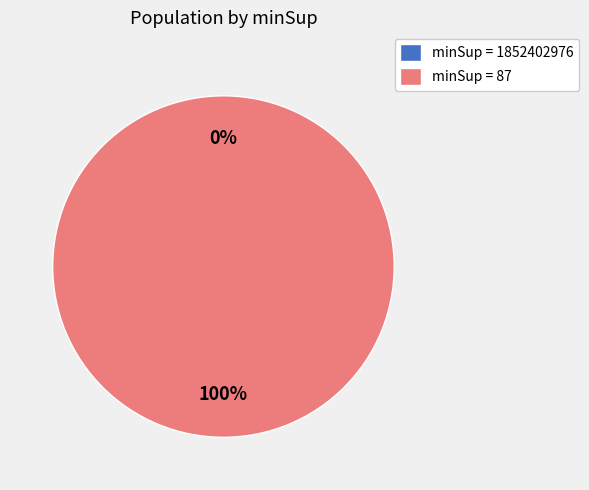

Between 87 and 1852402976, which is larger?

87